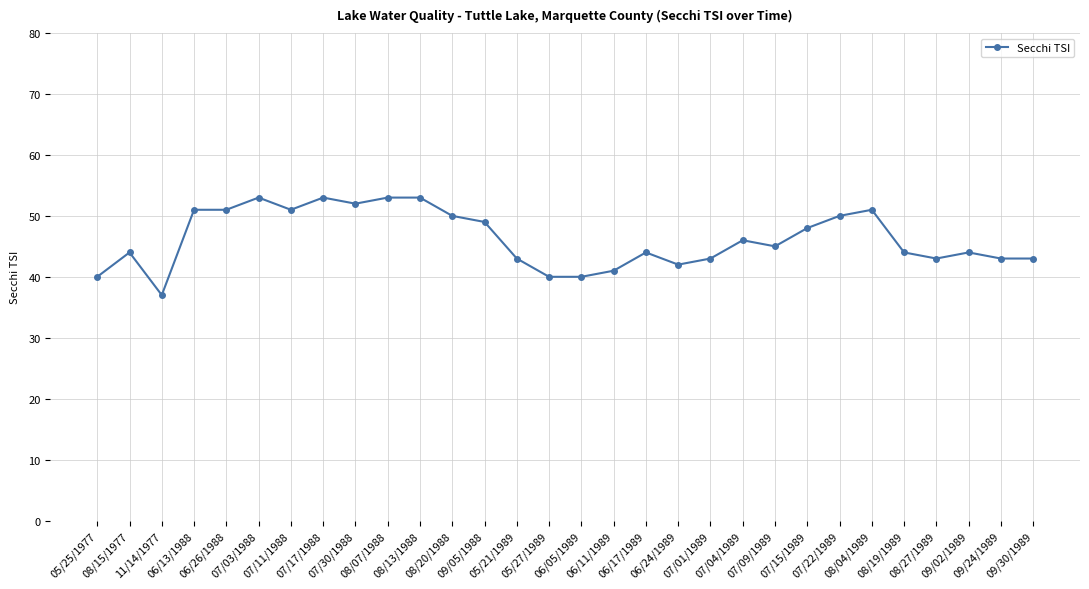

How many values are below 45?

15